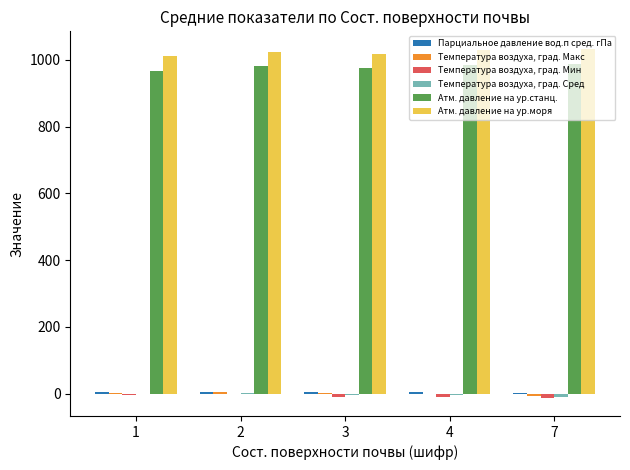

Is the value of Температура воздуха, град. Мин at 4 greater than the value of Атм. давление на ур.станц. at 3?

No